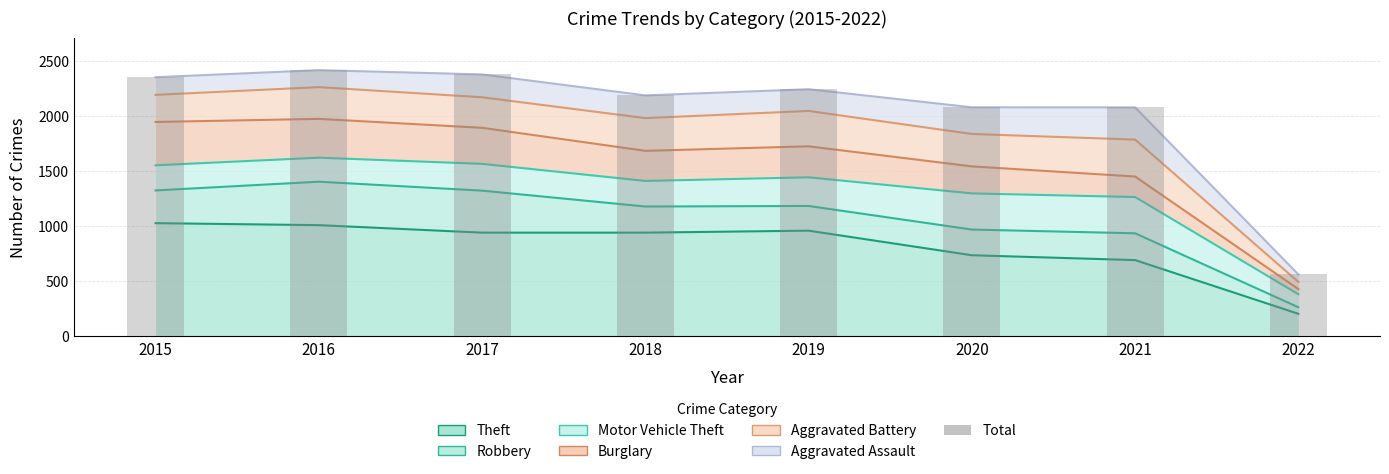

Which label corresponds to the smallest value in the chart?

2022